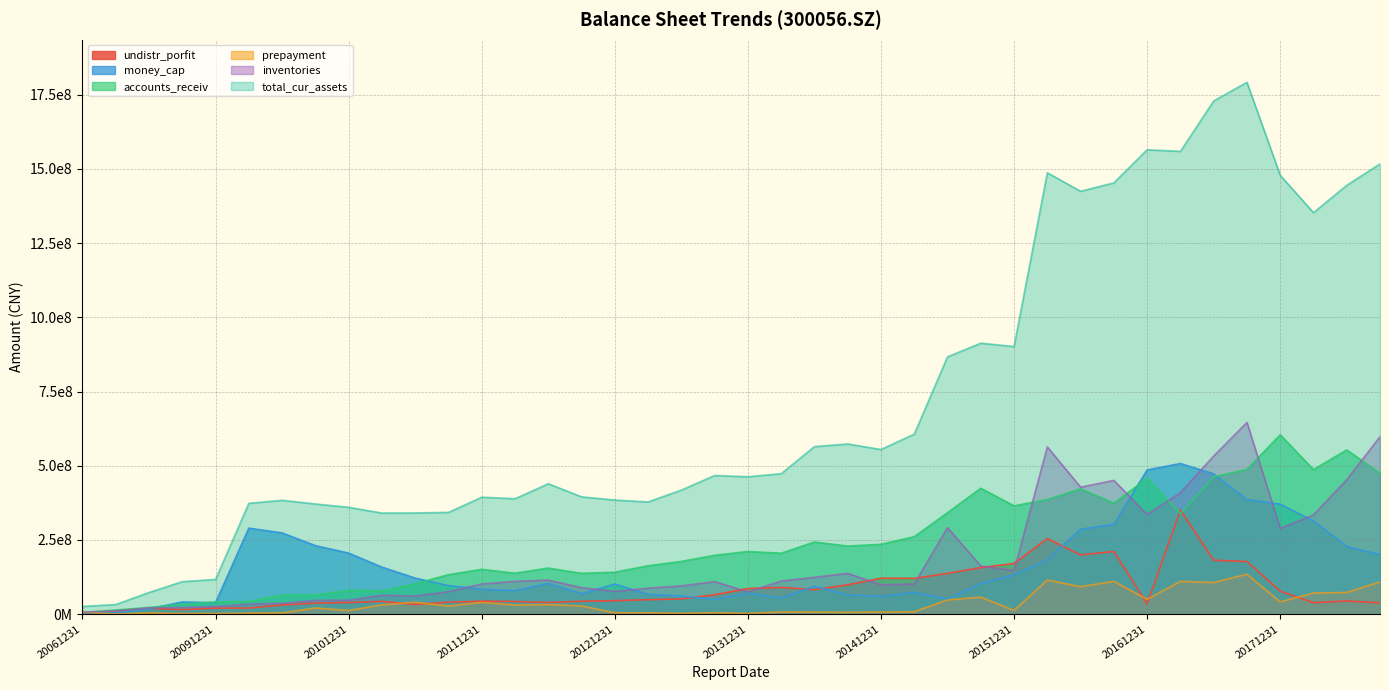

How many interior local peaks does the accounts_receiv series have?

10